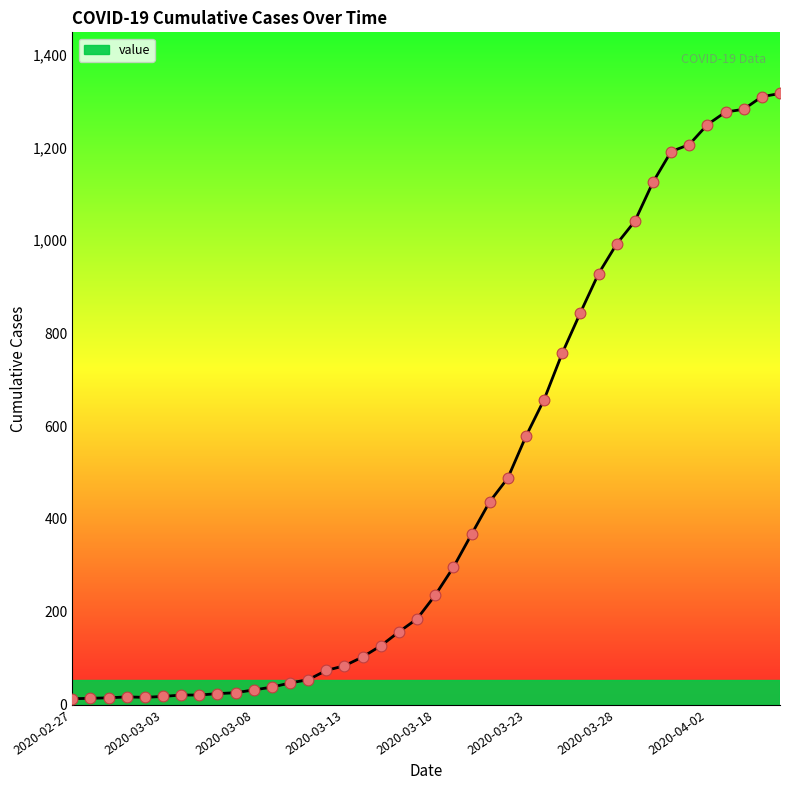

What is the difference between the maximum and minimum values?

1303